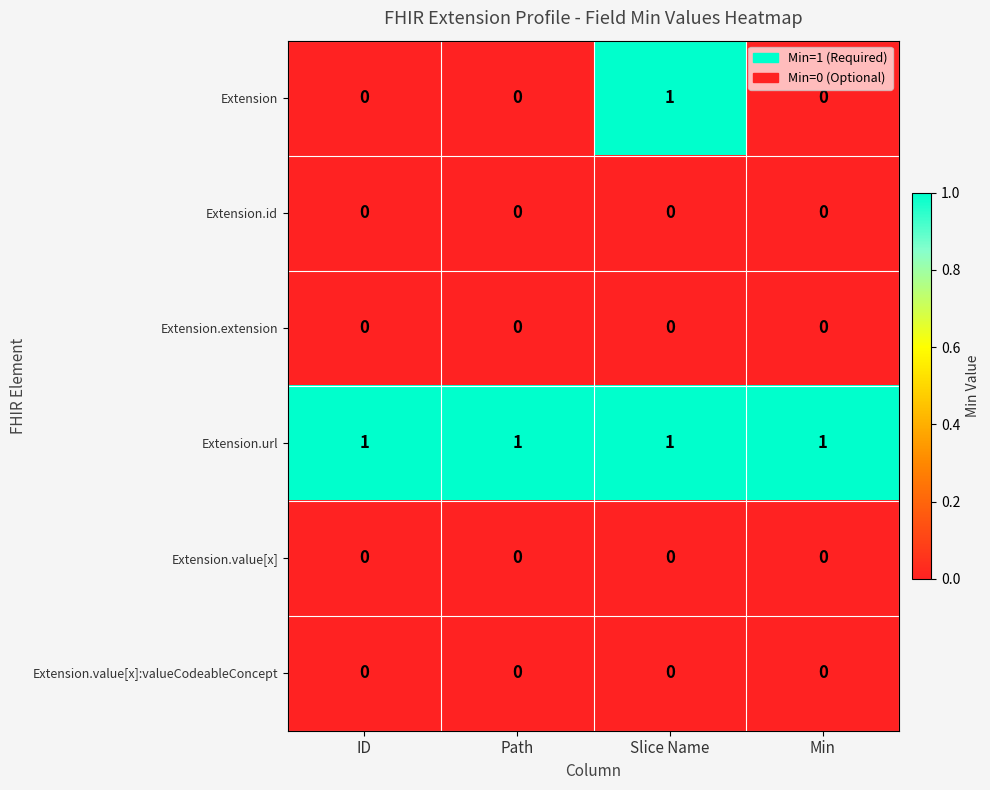

The value of Extension.id at ID is 0. True or false?

True